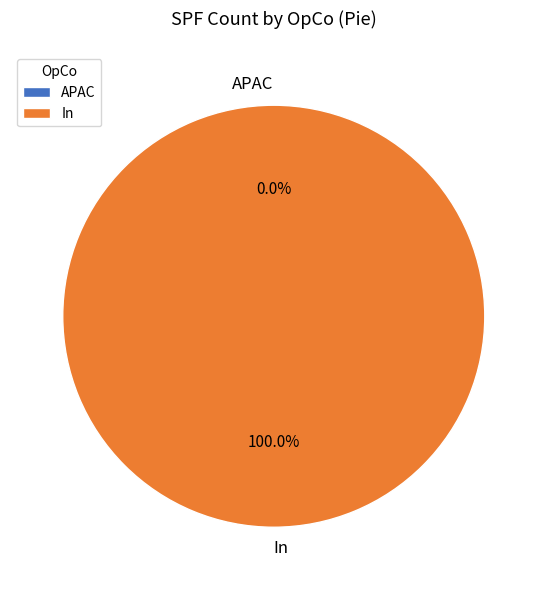

Is there a majority slice in this chart?

Yes